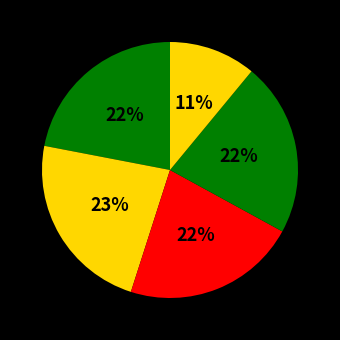

How many slices are in this pie chart?

5